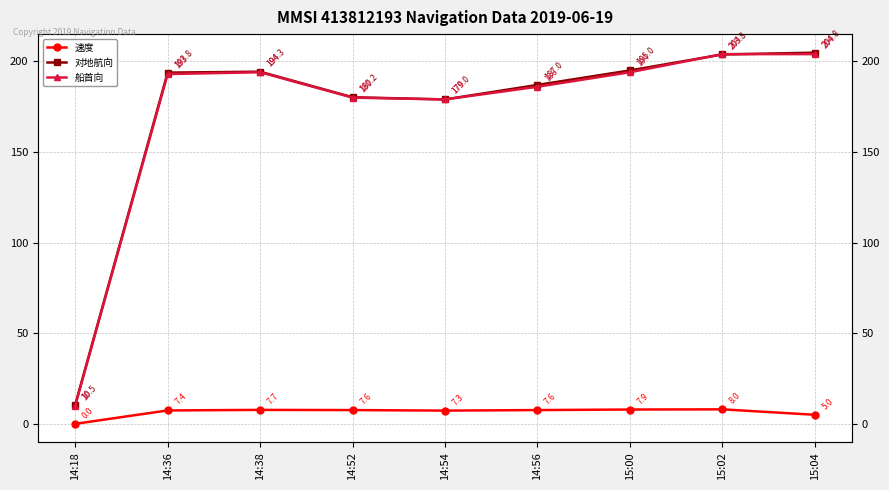

What is the total value across all series at 15:04?

413.8